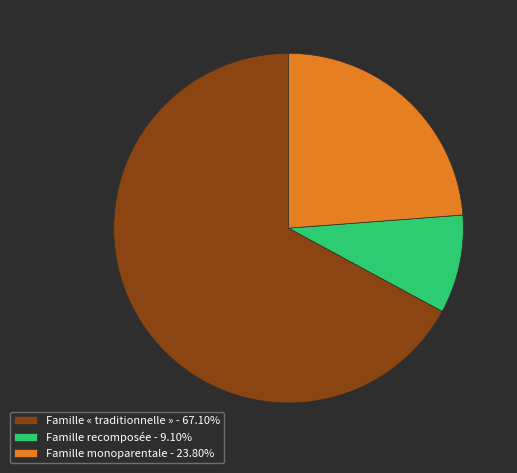

Which category has the smallest portion of the pie?

Famille recomposée